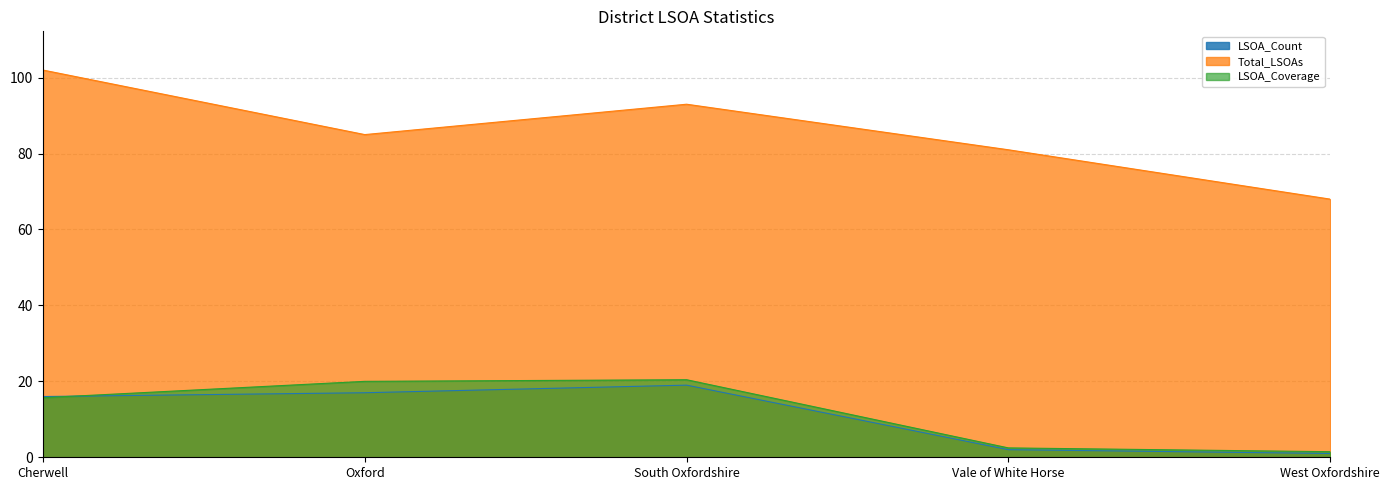

At how many categories does at least one series exceed 94?

1